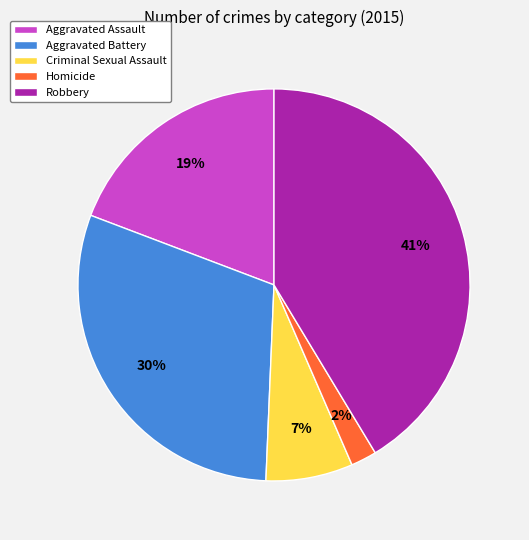

Which category has the biggest portion of the pie?

Robbery